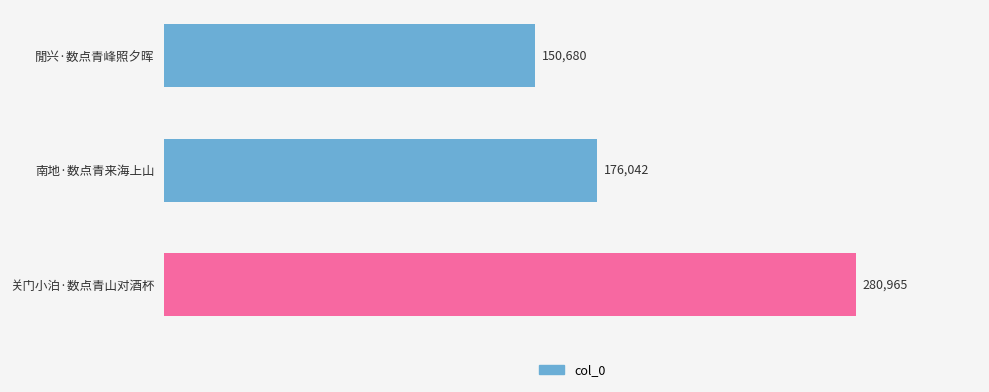

Approximately how many times larger is the value at 南地·数点青来海上山 compared to 关门小泊·数点青山对酒杯?

0.6